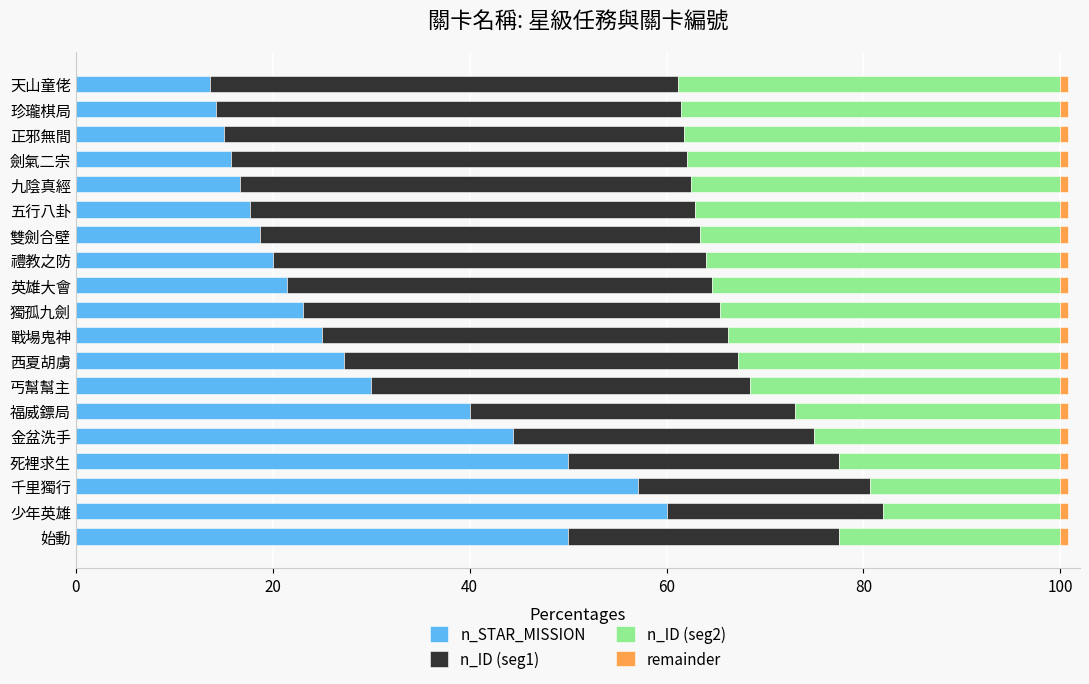

What is the difference between the maximum and second lowest values in the n_STAR_MISSION series?

45.7